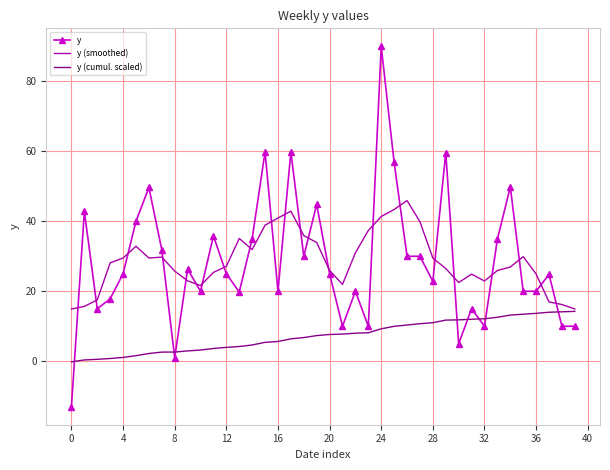

True or false: y and y (cumul. scaled) cross at least once.

True